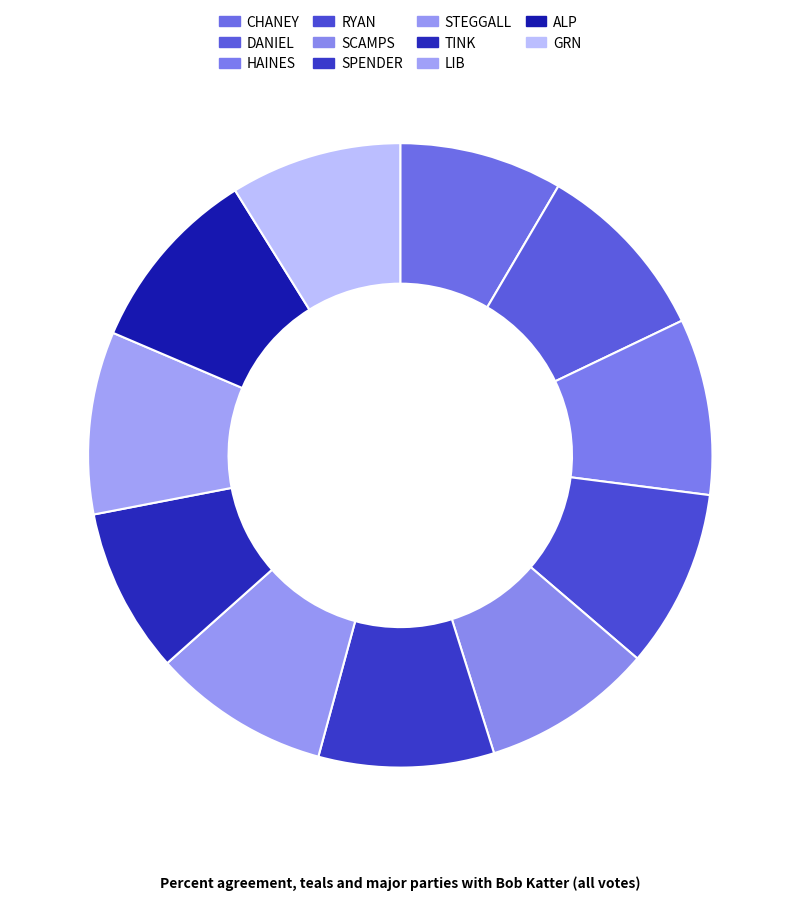

Count the number of slices in the pie.

11